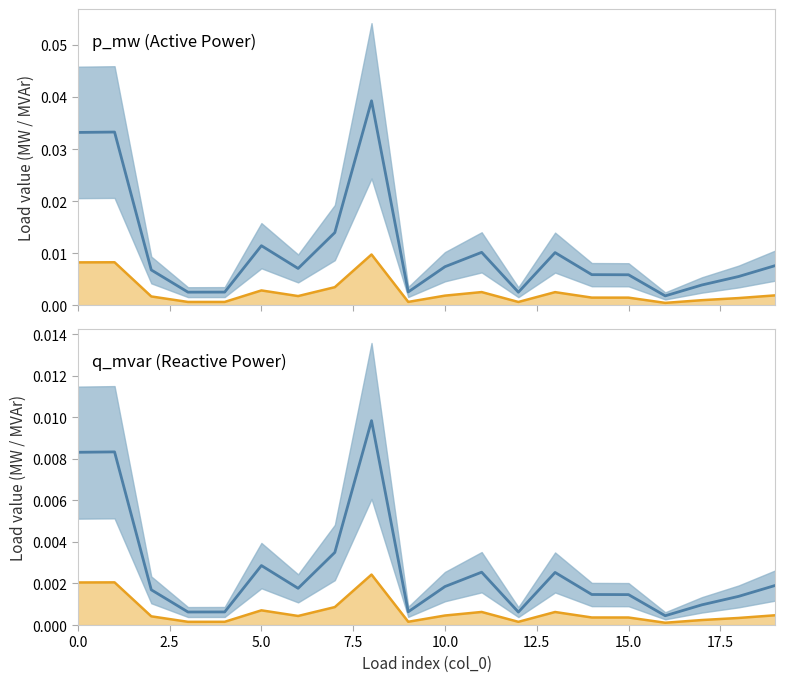

Which series has the widest spread of values?

p_mw